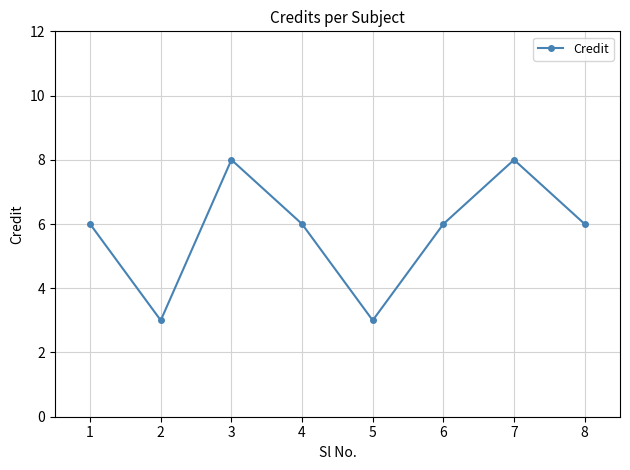

Where is the first local maximum?

3